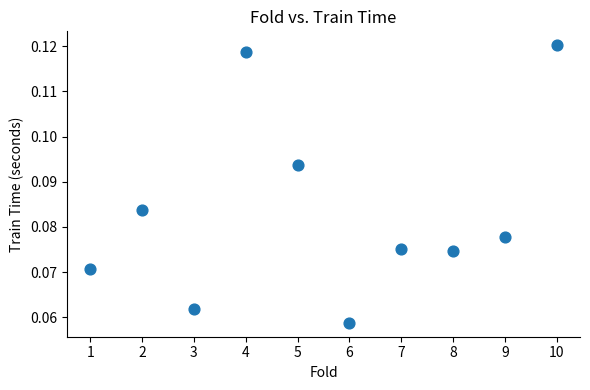

What is the average X value?

5.5